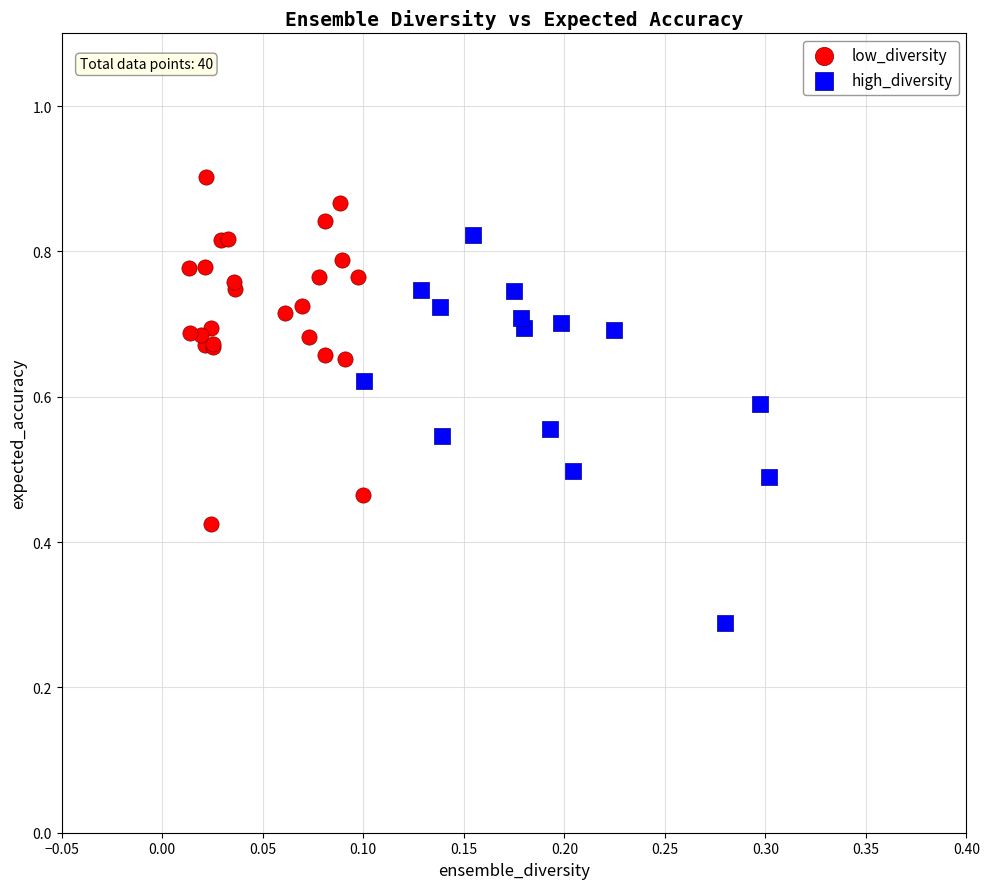

What are all the series names shown in the legend?

low_diversity, high_diversity